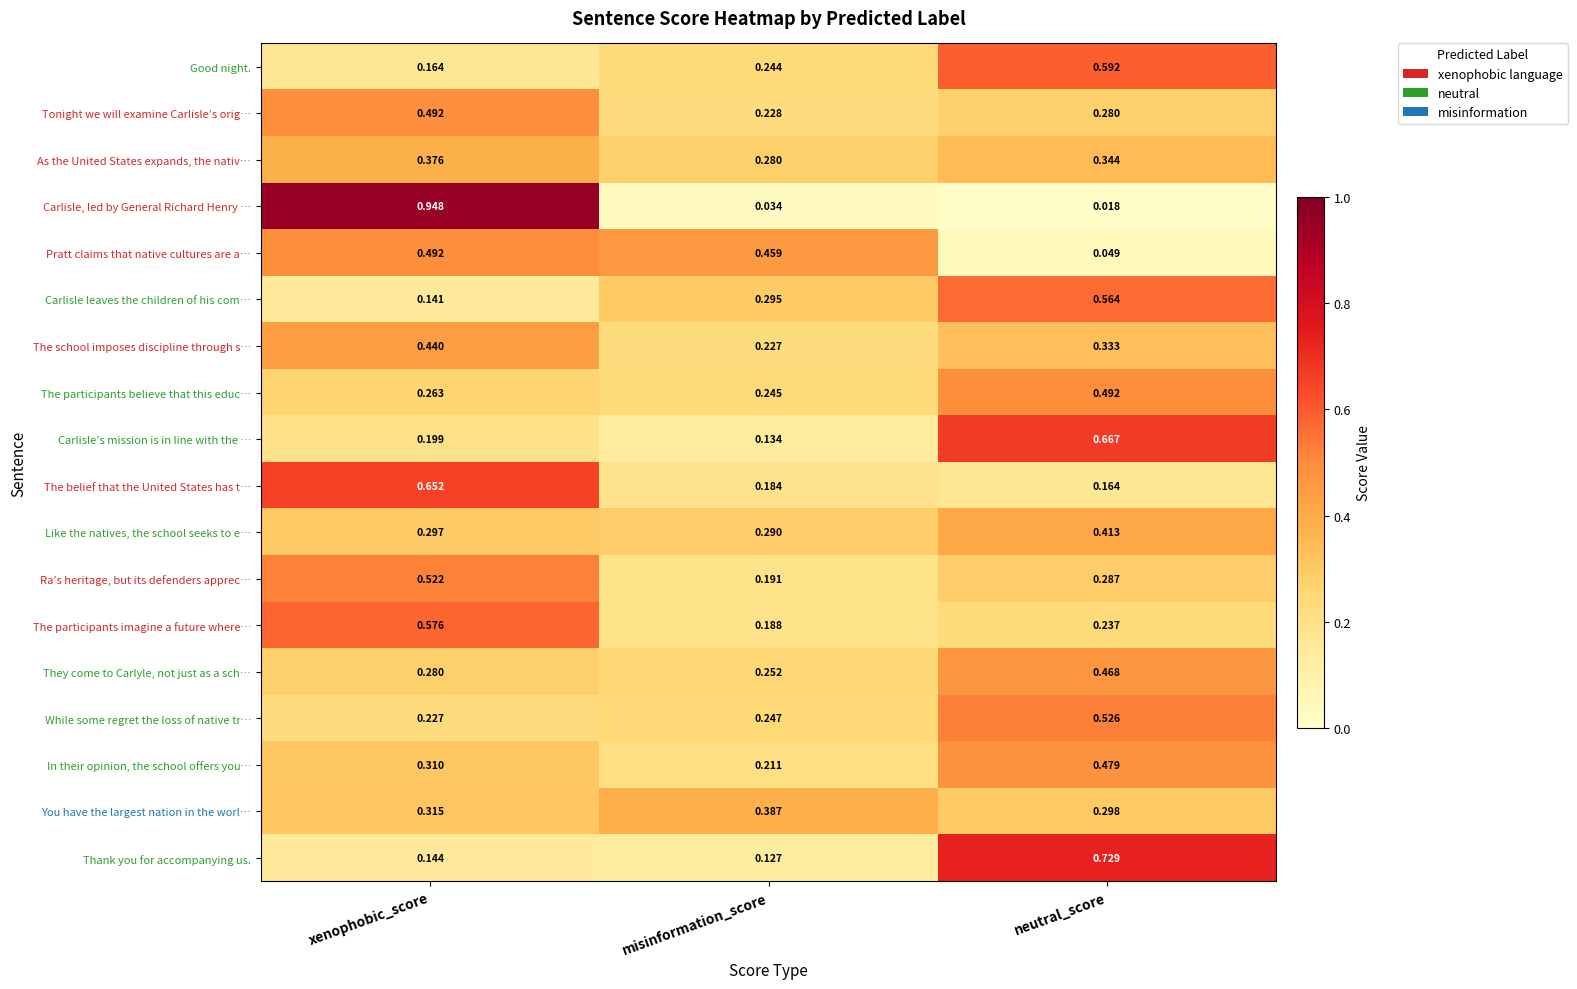

List the labels in order of In their opinion, the school offers you… value, largest first.

neutral_score, xenophobic_score, misinformation_score